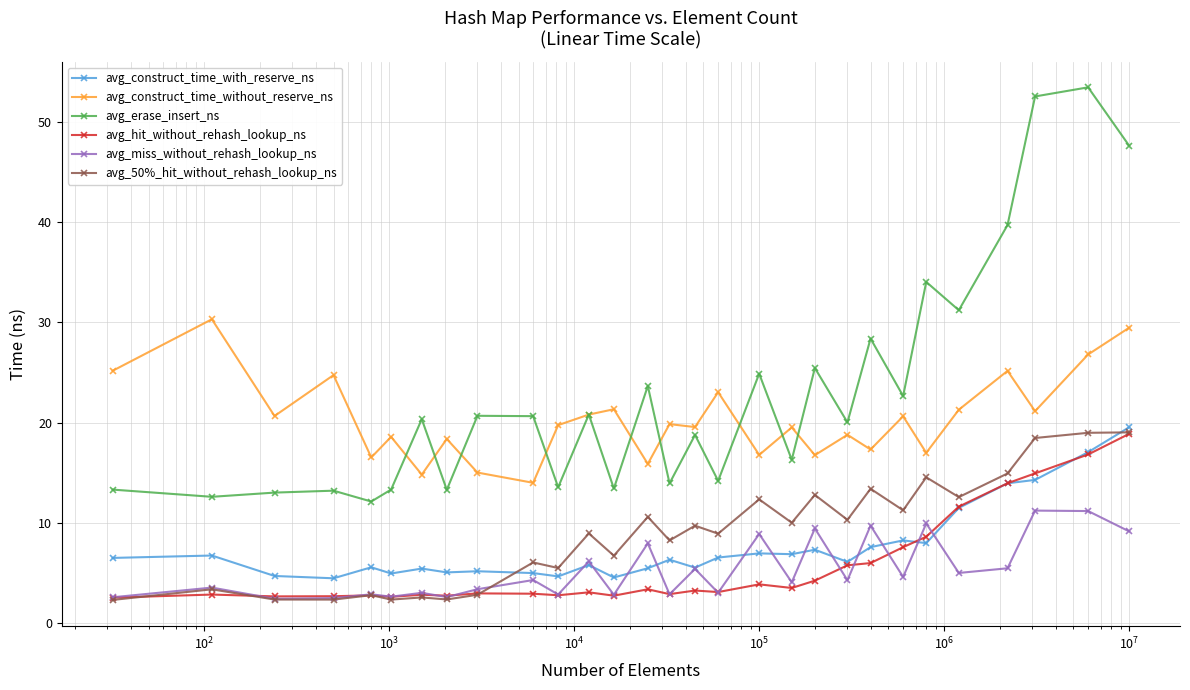

At how many categories does at least one series exceed 18?

28